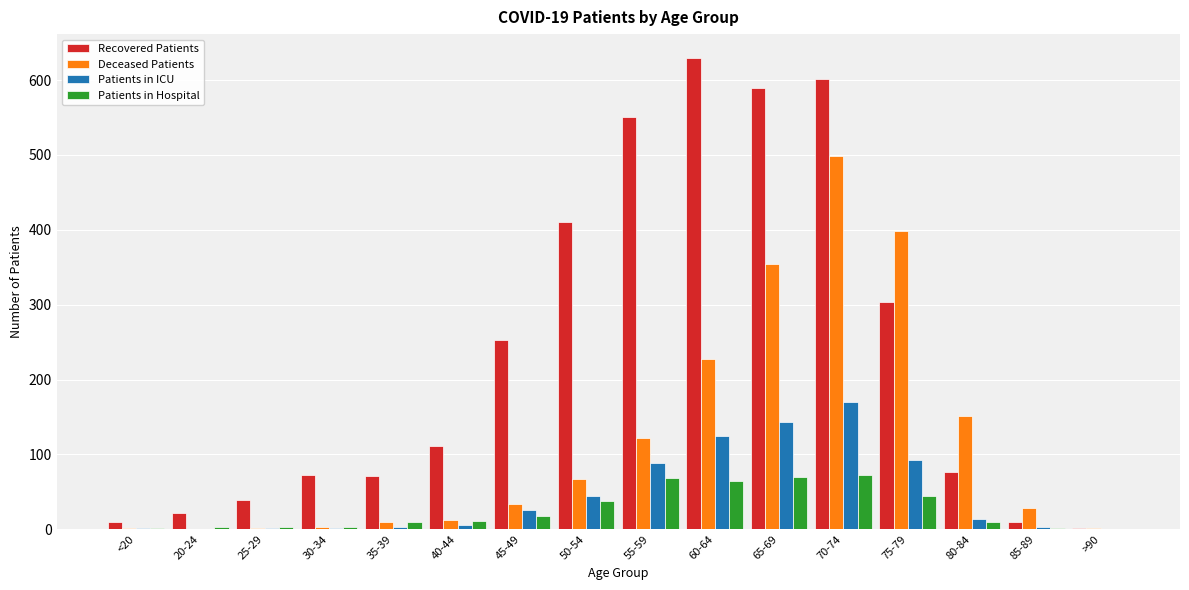

Is the value of Patients in ICU at 35-39 greater than the value of Deceased Patients at 40-44?

No